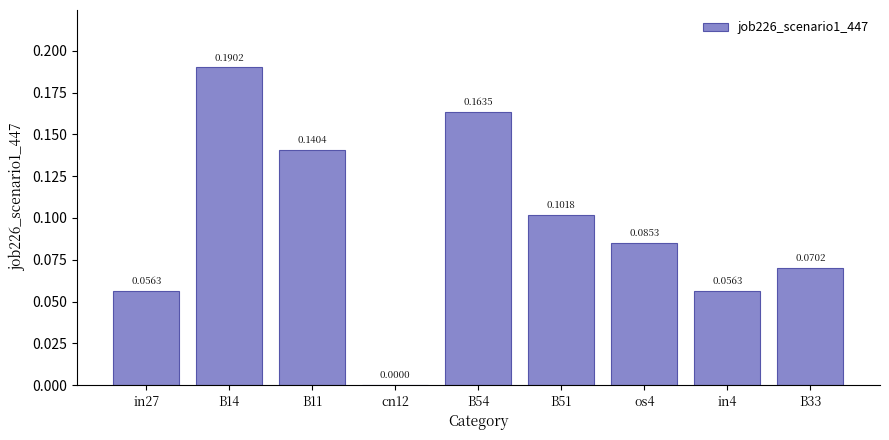

Between B14 and B54, which is larger?

B14